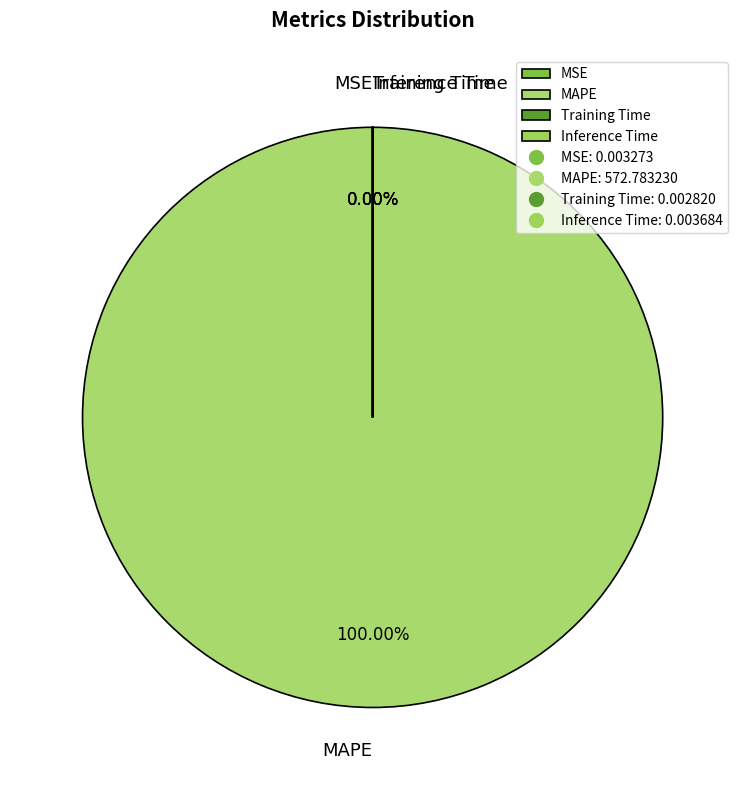

To the nearest percent, what is the average slice percentage?

25%